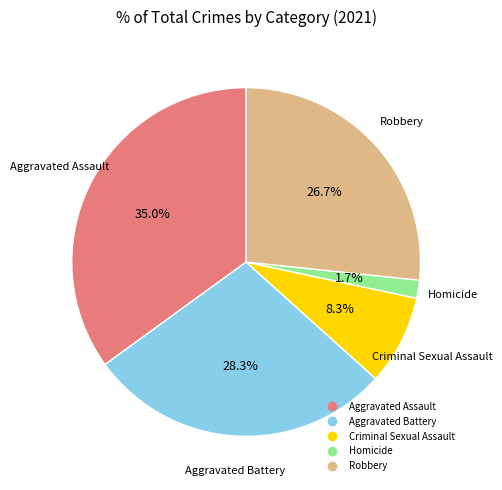

Which slice is the largest?

Aggravated Assault